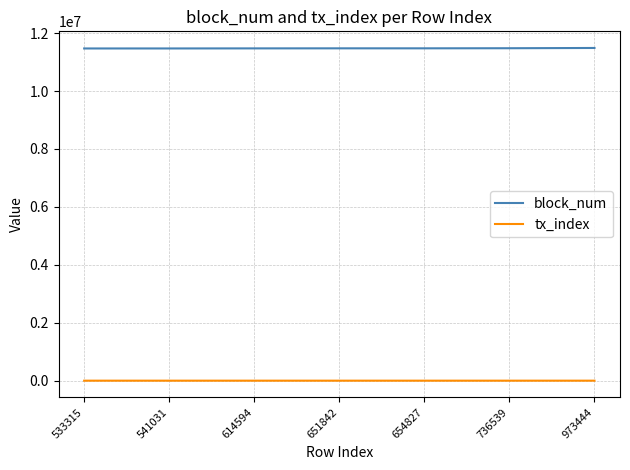

What is the maximum value shown in the chart?

11488554